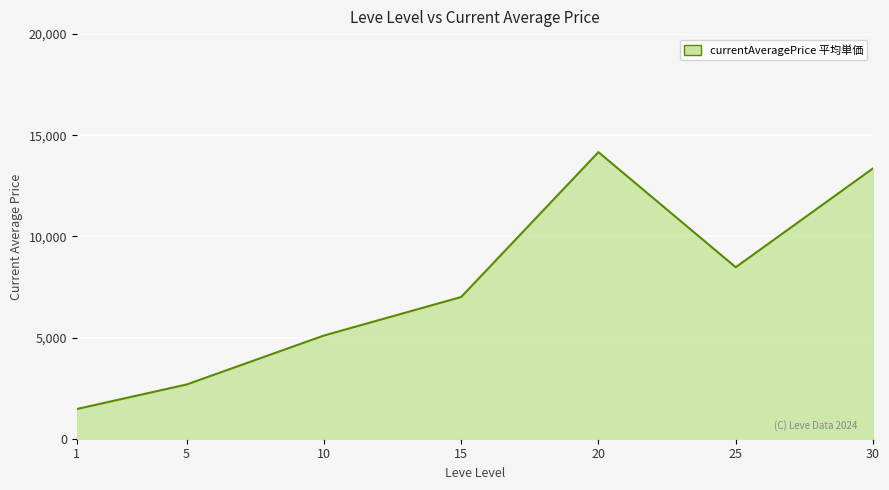

What is the sum of all values?

52256.5